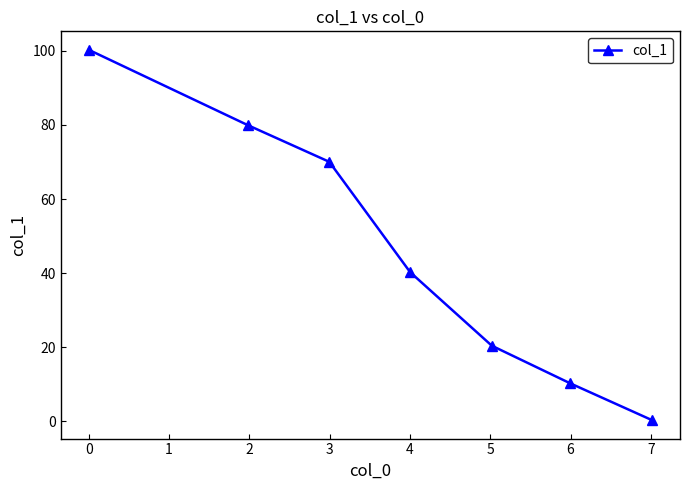

How many data points are above 40?

4